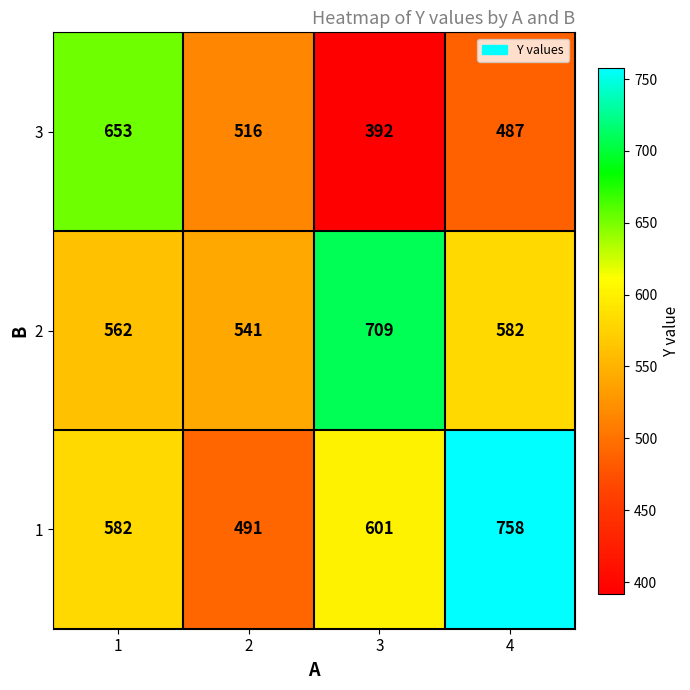

The 1 series shows 491 at 2. True or false?

True